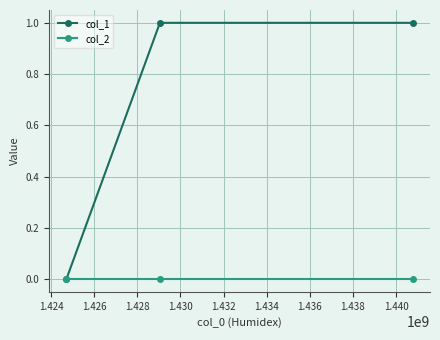

List the series in order of their peak value, lowest first.

col_2, col_1